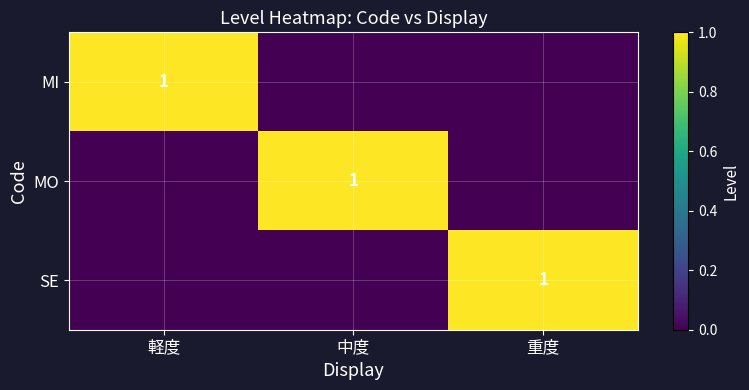

At how many categories does at least one series exceed 0?

3